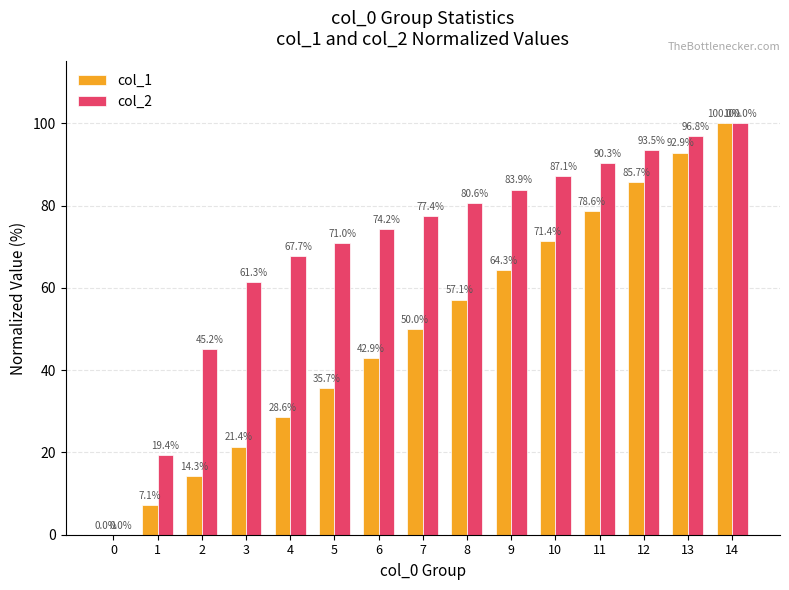

How many series are shown in this chart?

2